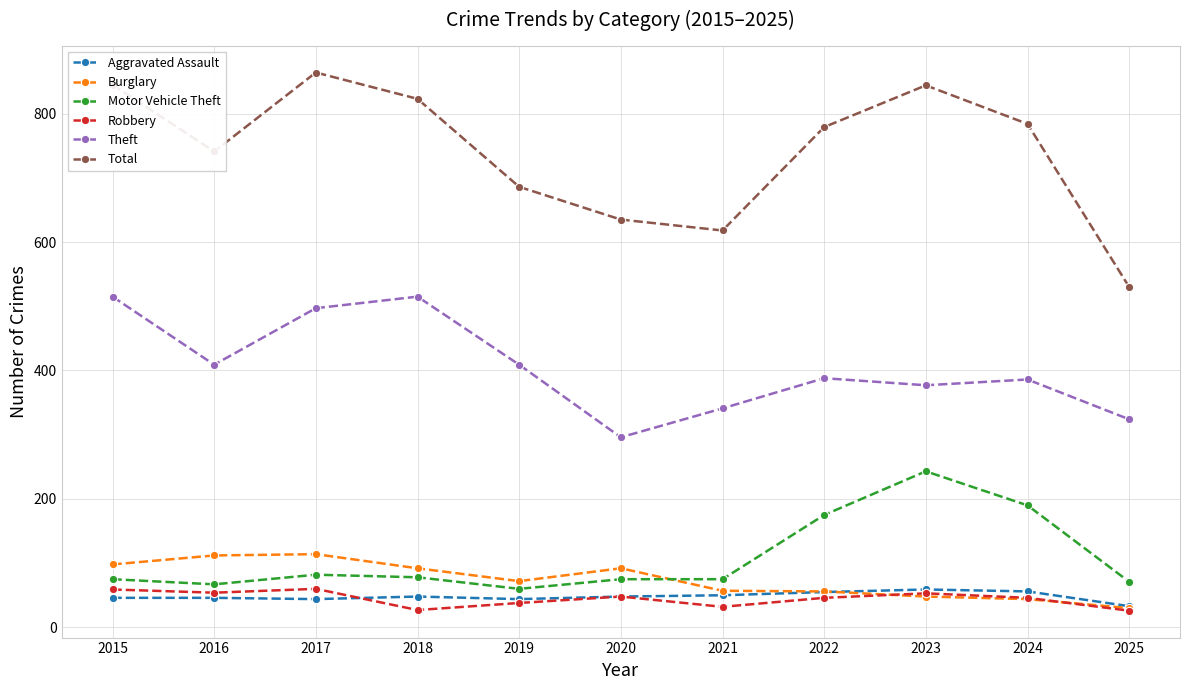

What is the difference between the maximum and minimum values in the Aggravated Assault series?

26